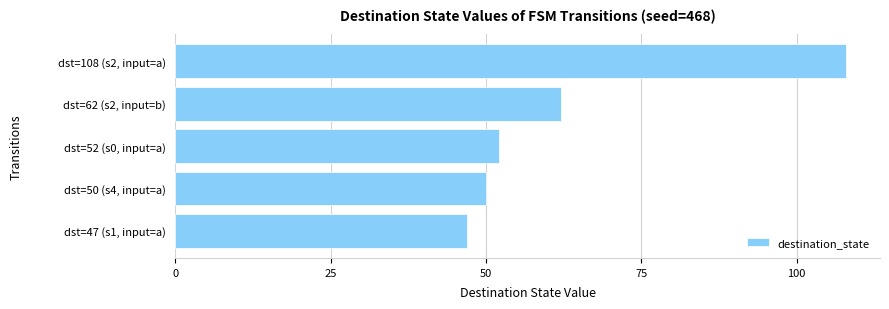

What is the change in value from dst=108 (s2, input=a) to dst=47 (s1, input=a)?

-61